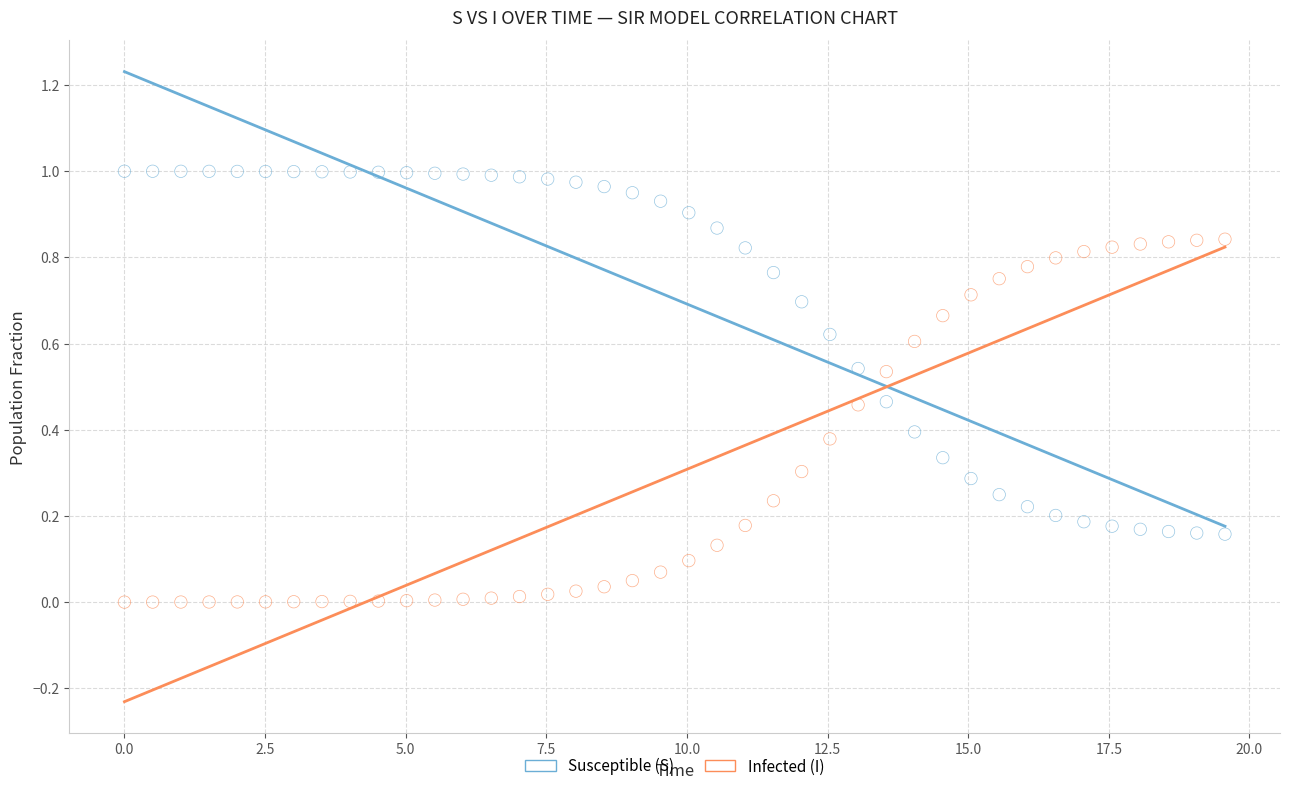

Across all data points, what is the range of X values (max minus min)?

19.6